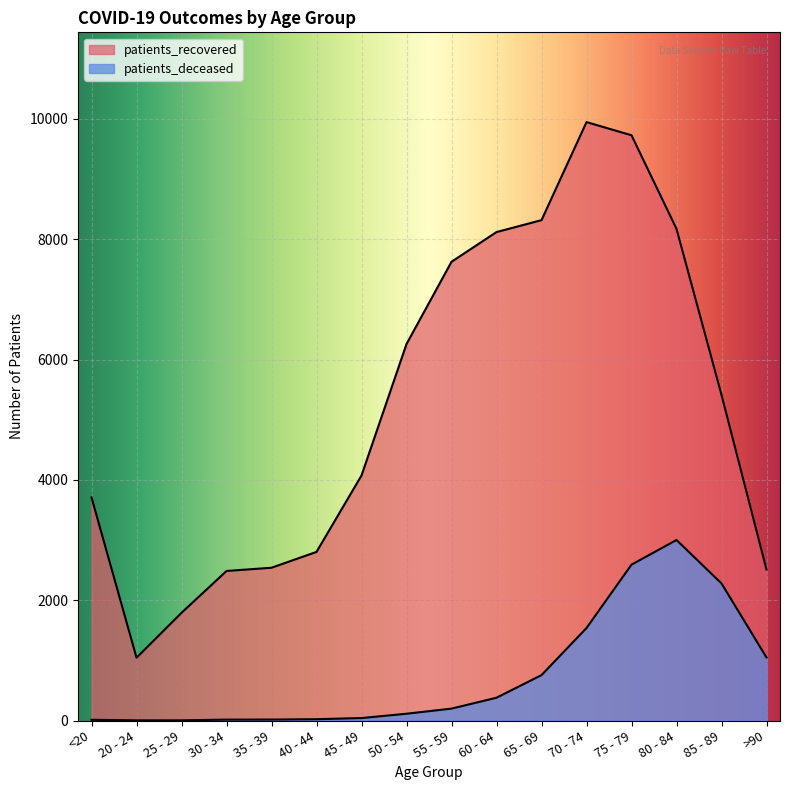

Rank the series at 65 - 69 from highest to lowest value.

patients_recovered, patients_deceased